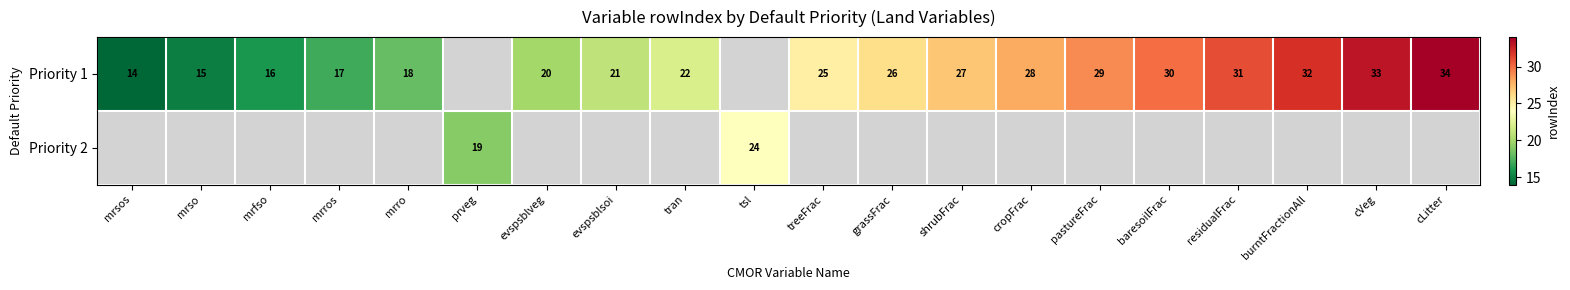

Which has a higher value, shrubFrac or pastureFrac?

pastureFrac